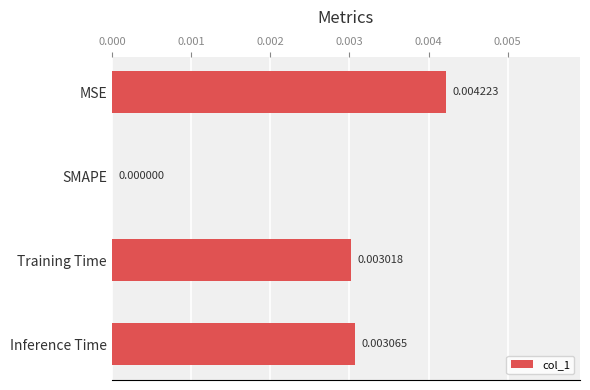

At which category does the chart reach its peak across all series?

MSE